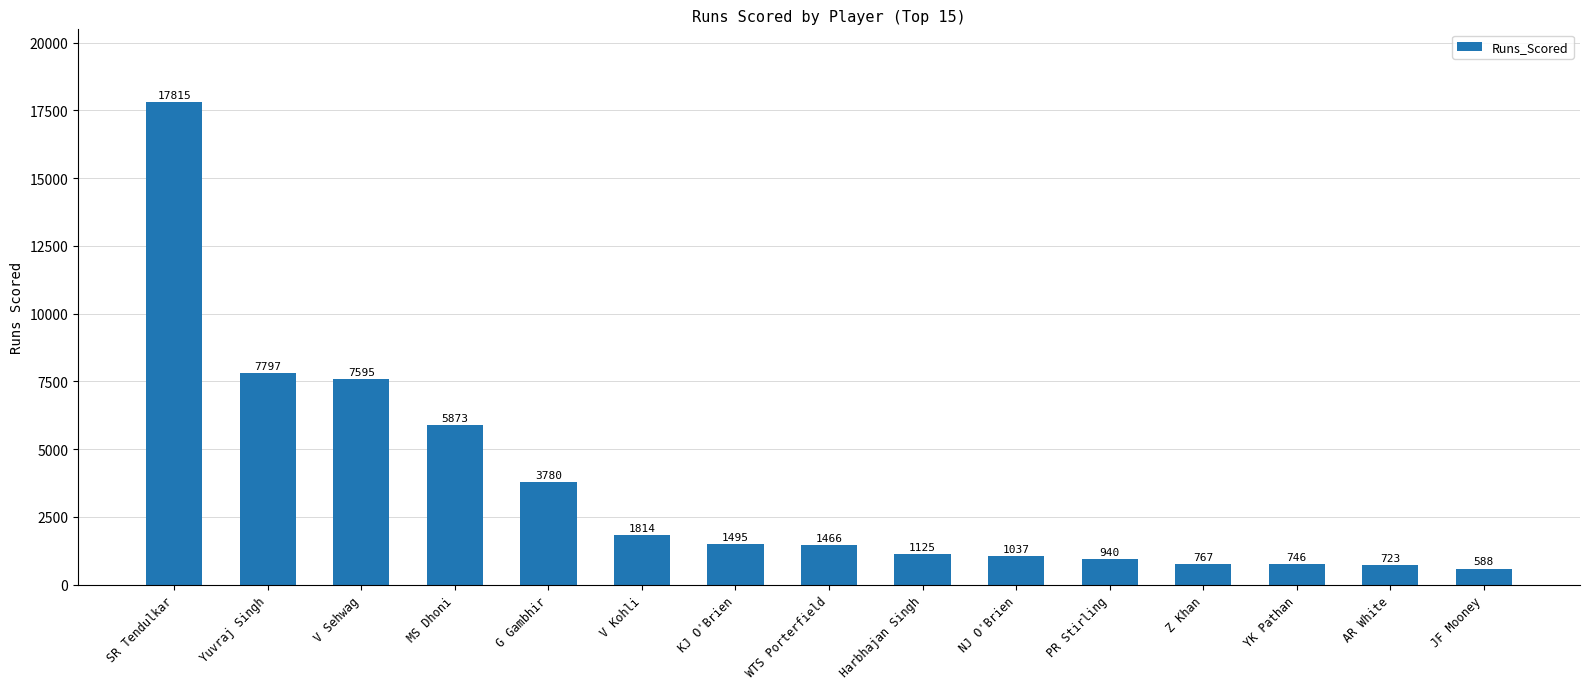

List the labels in order of value, smallest first.

JF Mooney, AR White, YK Pathan, Z Khan, PR Stirling, NJ O'Brien, Harbhajan Singh, WTS Porterfield, KJ O'Brien, V Kohli, G Gambhir, MS Dhoni, V Sehwag, Yuvraj Singh, SR Tendulkar